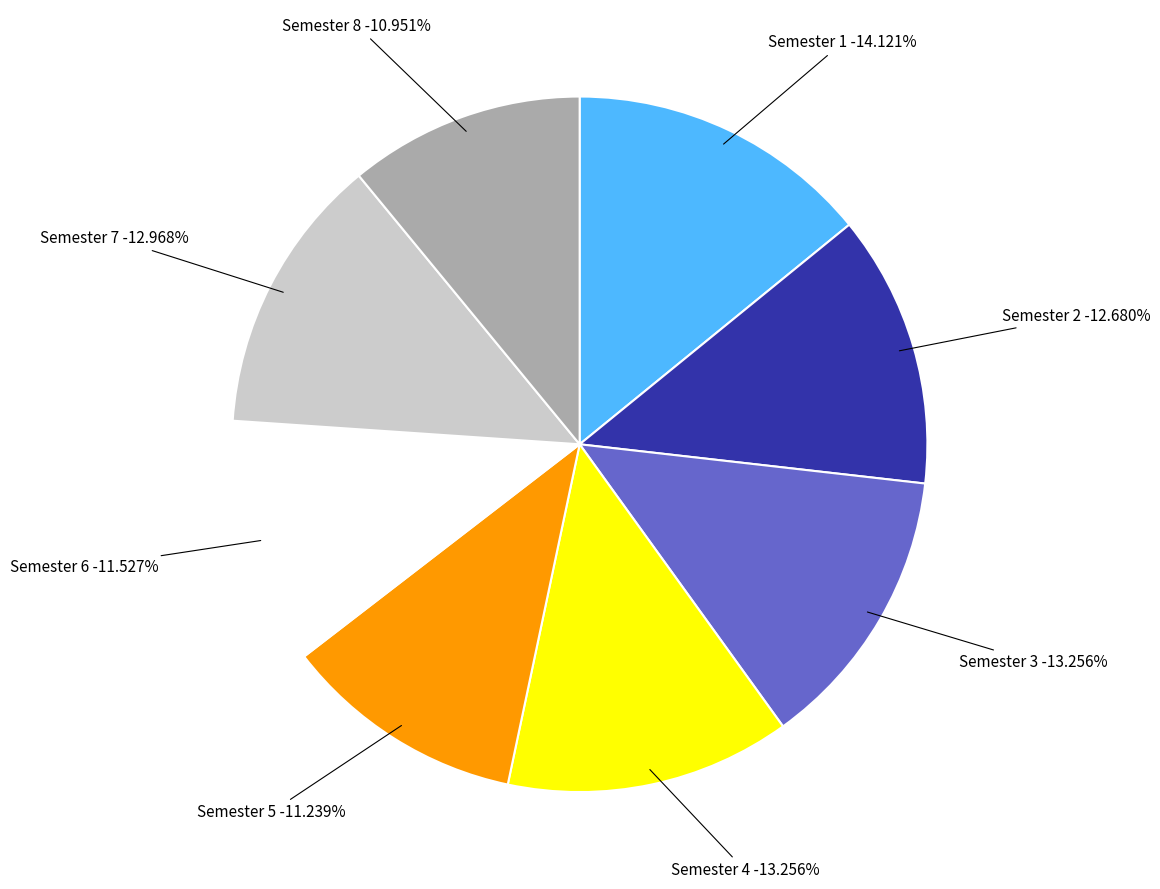

Approximately how many times larger is the value at Semester 1 compared to Semester 3?

1.1